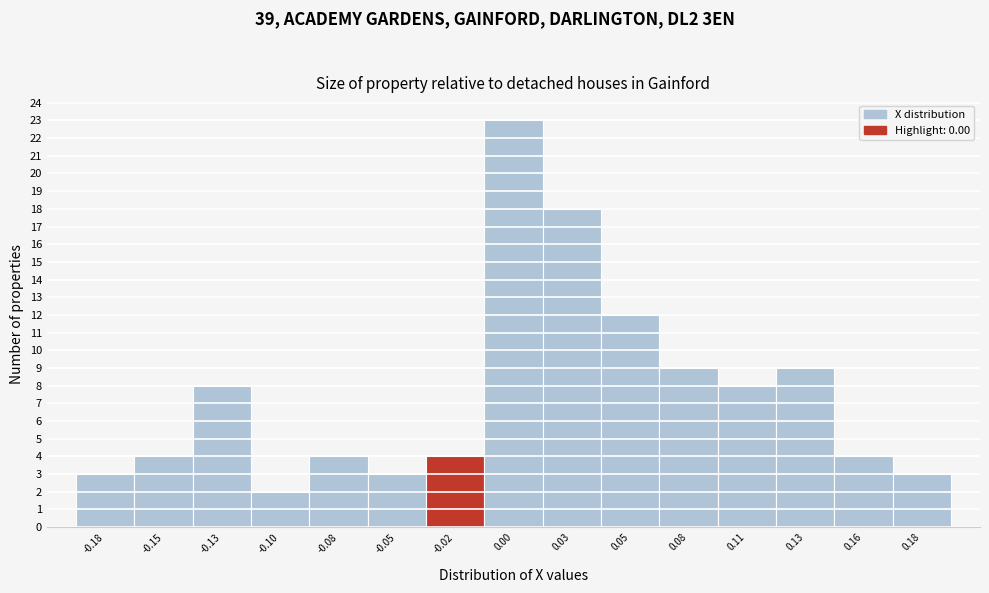

Reading right to left, what are all the values shown in this chart?

3	4	9	8	9	12	18	23	4	3	4	2	8	4	3